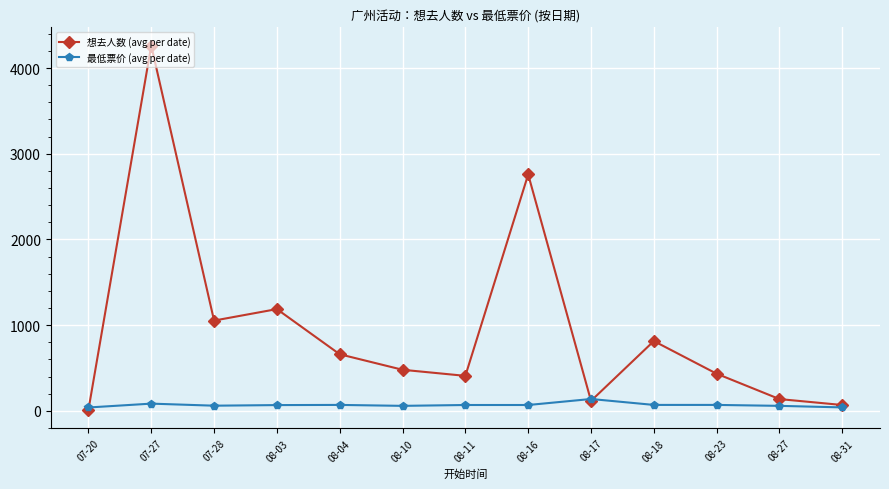

How many data points does each series have?

13